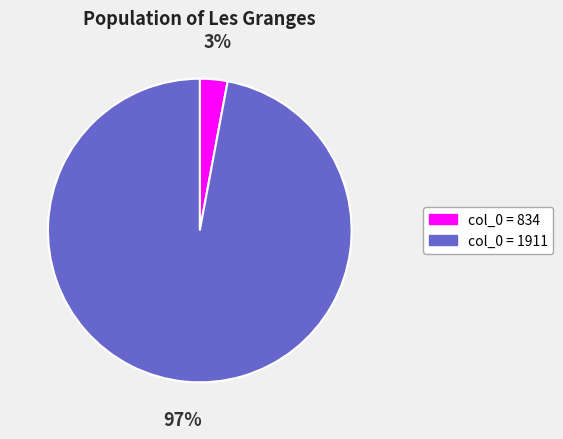

Which has a higher value, col_0 = 1911 or col_0 = 834?

col_0 = 1911